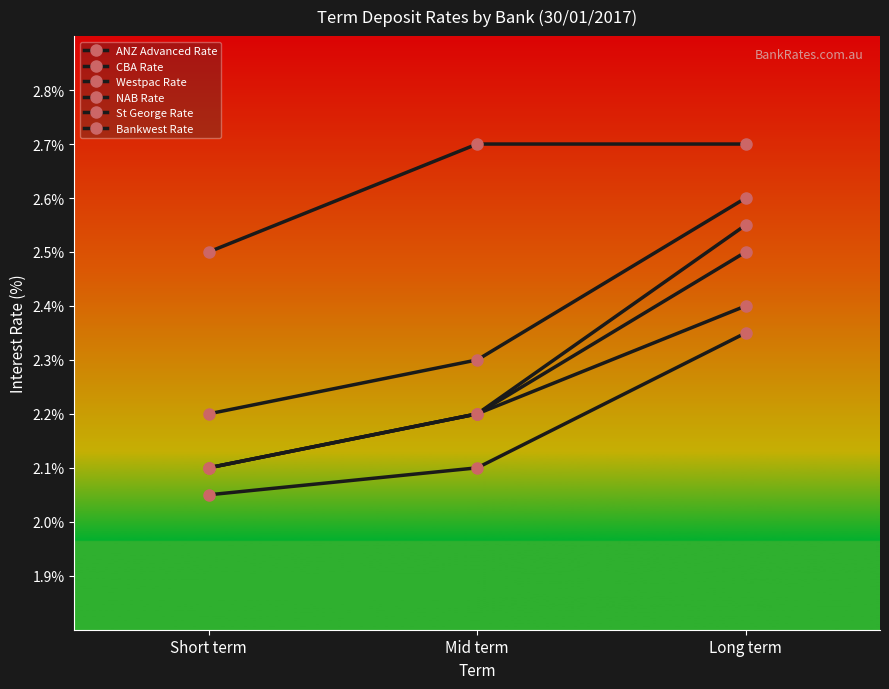

How many categories are shown in the chart?

3